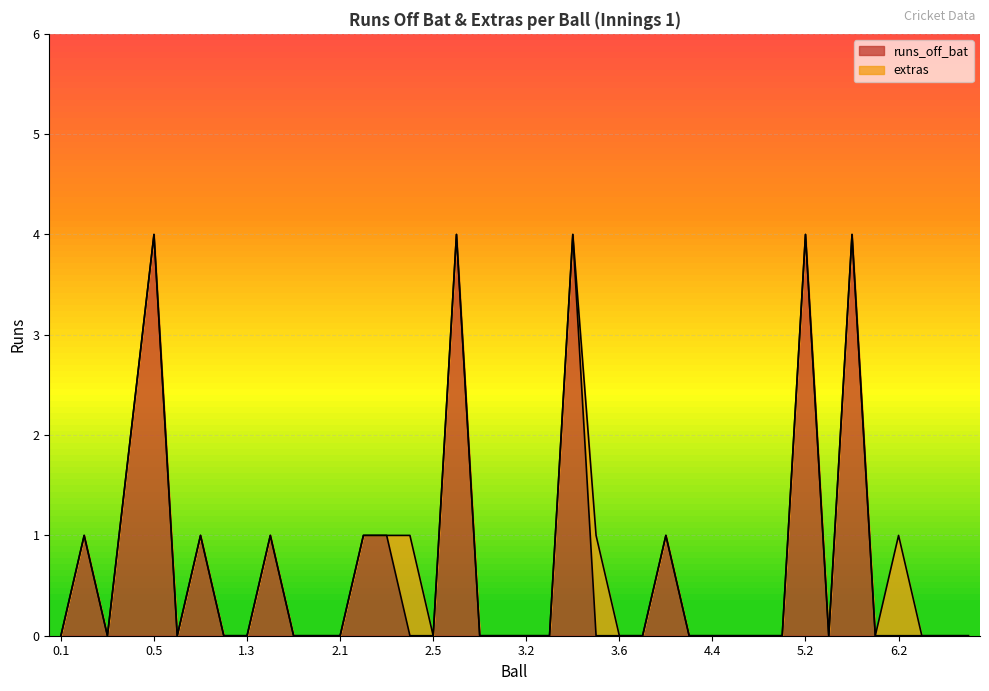

What is the label of the 15th point from the right?

4.1